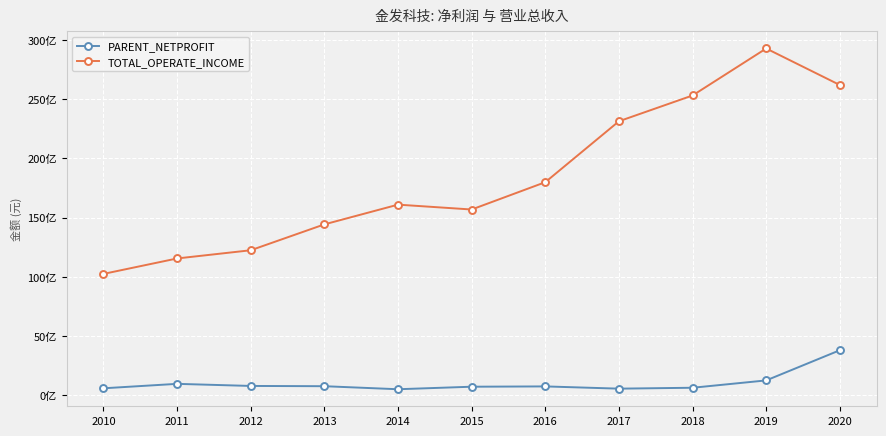

Reading left to right, extract all data points from this chart.

PARENT_NETPROFIT: 2010=578290738.4	2011=954077870.4	2012=776840240.1	2013=754953152.0	2014=498355080.5	2015=711715334.2	2016=737288242.7	2017=547938642.1	2018=624044121.8	2019=1244503121.3	2020=3794203086.8
TOTAL_OPERATE_INCOME: 2010=10242325274.4	2011=11546969240.8	2012=12240148304.1	2013=14425980838.3	2014=16093629072.6	2015=15682098184.4	2016=17990850566.3	2017=23137377932.9	2018=25316620559.2	2019=29285923753.1	2020=26199862922.0